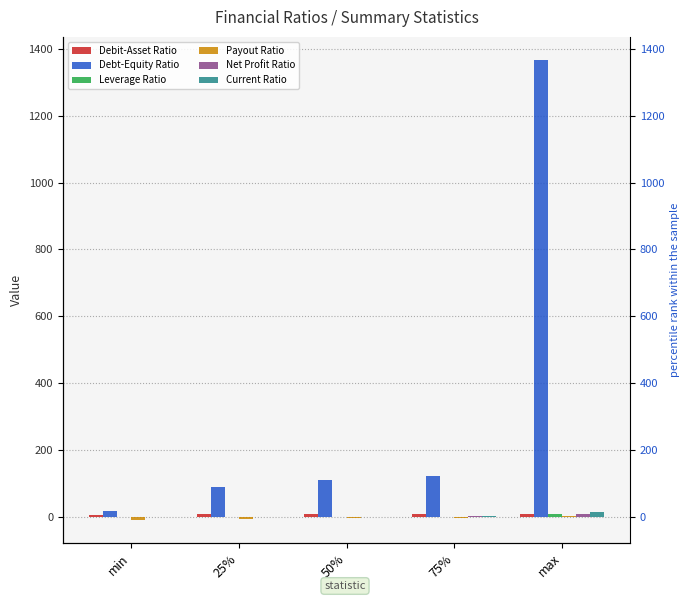

Reading right to left, extract all data points from this chart.

Debit-Asset Ratio: 9.9	9.2	9.2	8.6	6.4
Debt-Equity Ratio: 1366.3	123.5	111.4	91.4	18.9
Leverage Ratio: 11.3	1.5	0.9	0.8	0.1
Payout Ratio: 4.6	-2.6	-3.0	-4.1	-8.1
Net Profit Ratio: 9.5	3.7	1.6	0.7	0.5
Current Ratio: 15.3	5.1	0.0	0.0	0.0